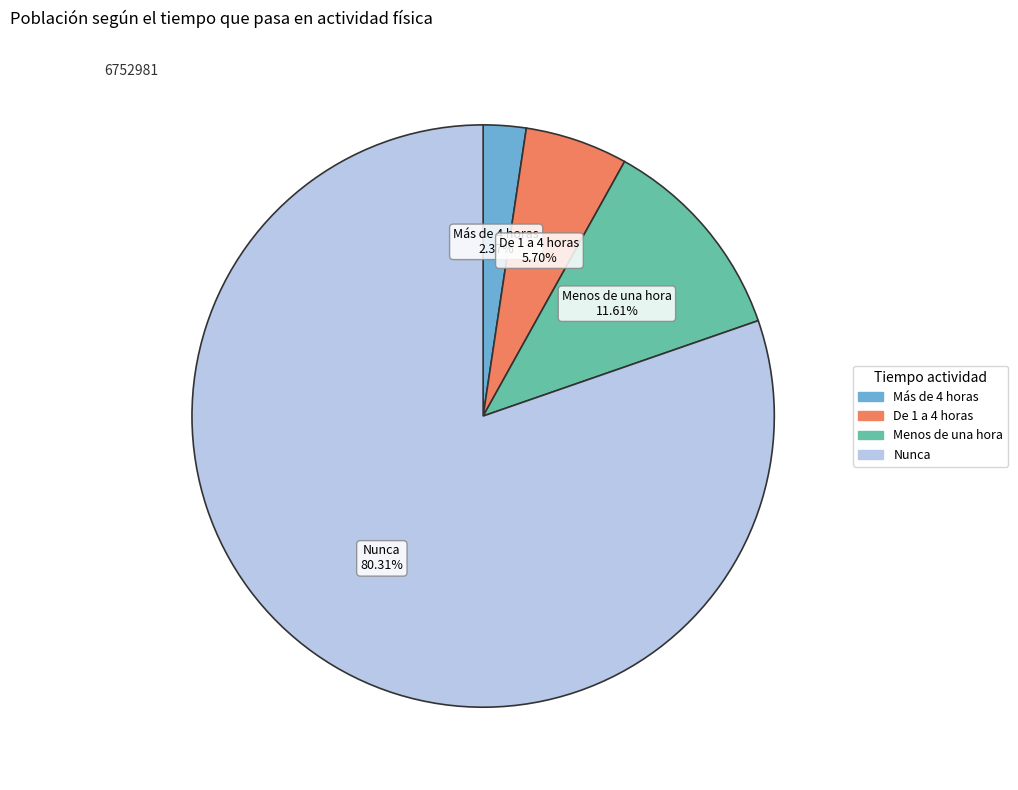

Between Más de 4 horas and Nunca, which is larger?

Nunca